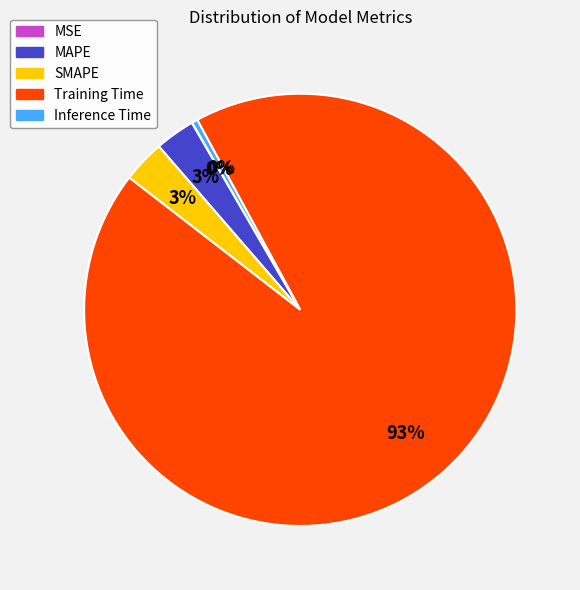

To the nearest percent, what portion does SMAPE represent?

3%